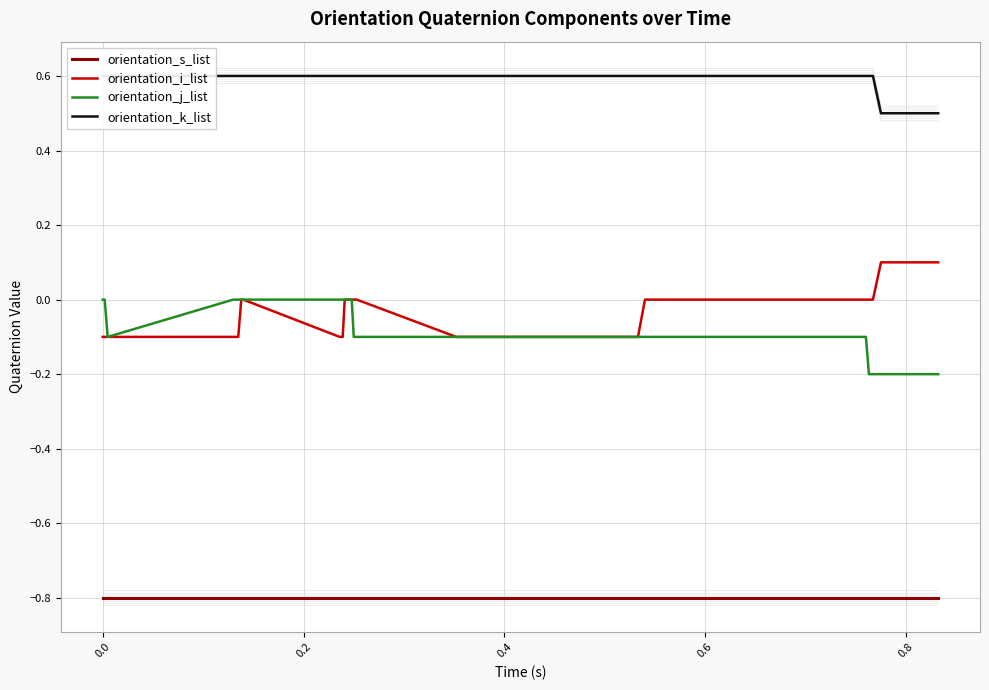

True or false: orientation_i_list and orientation_s_list intersect in this chart.

False